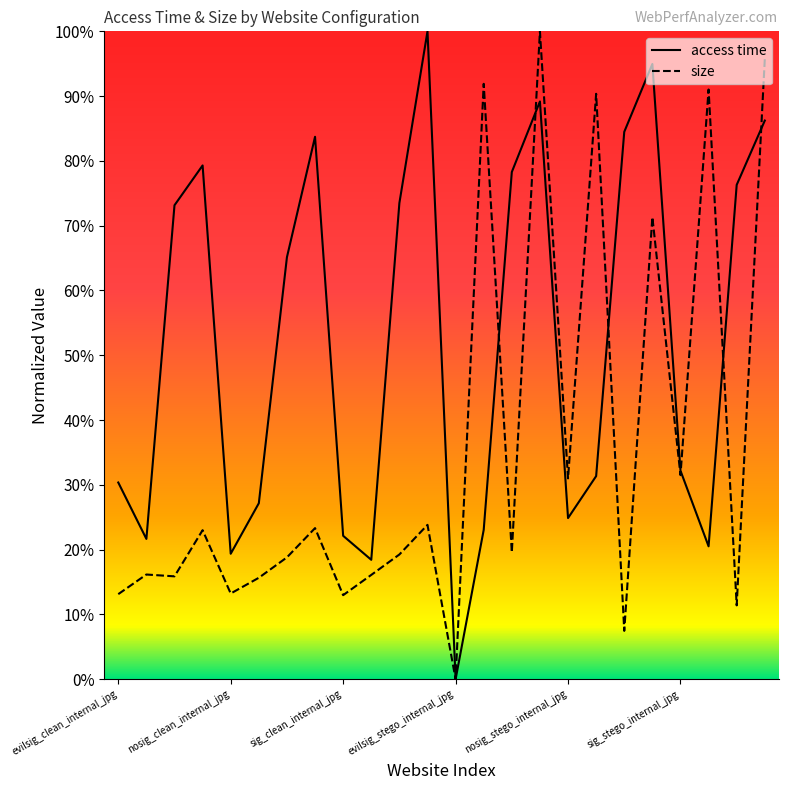

What are all the series names shown in the legend?

access time, size